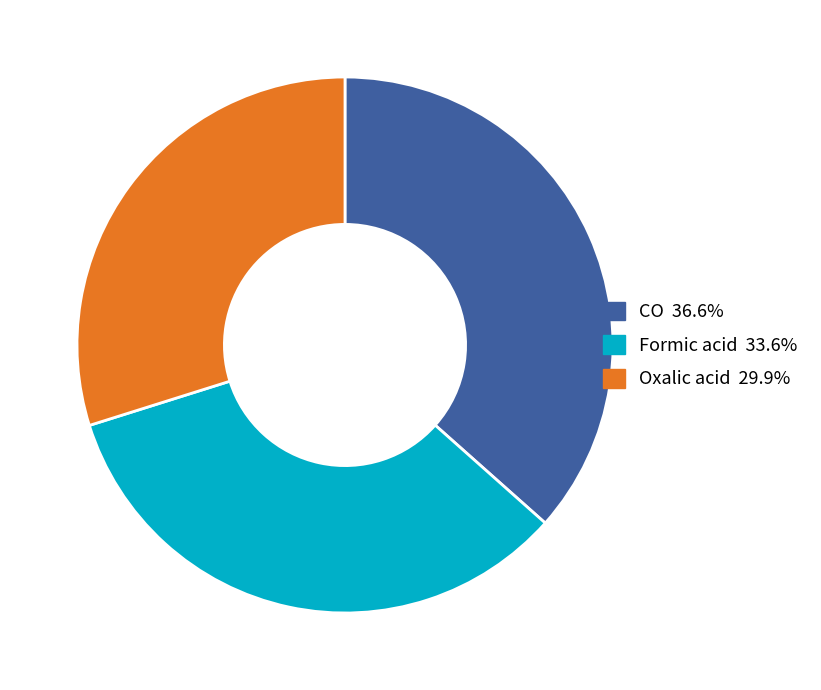

Is it true that Formic acid is 25% of the pie?

False